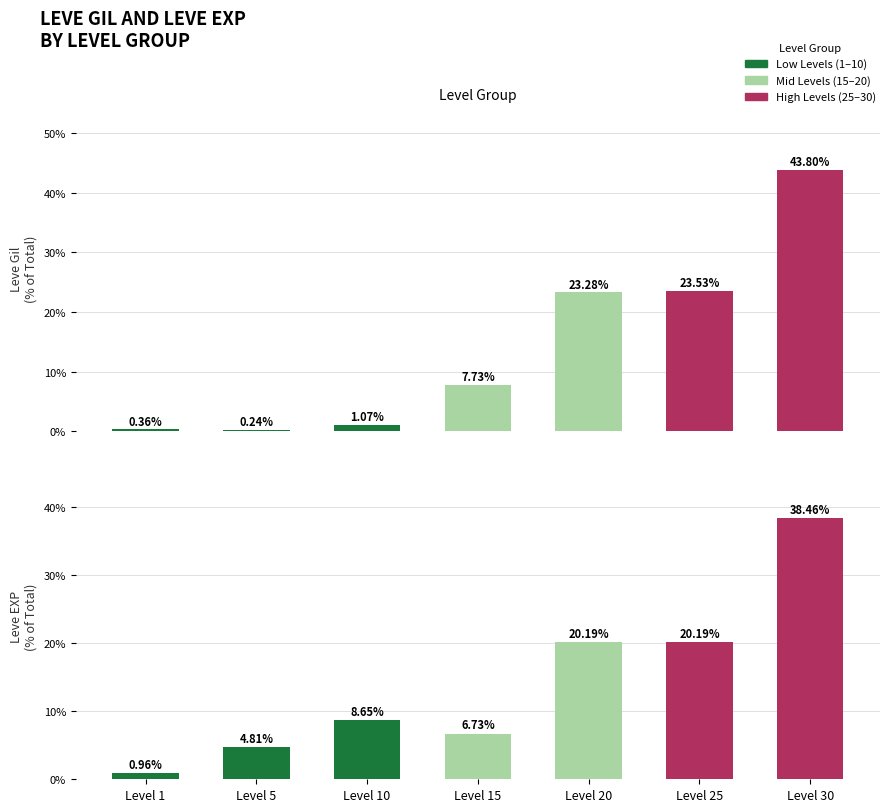

Does the chart contain any negative values?

No